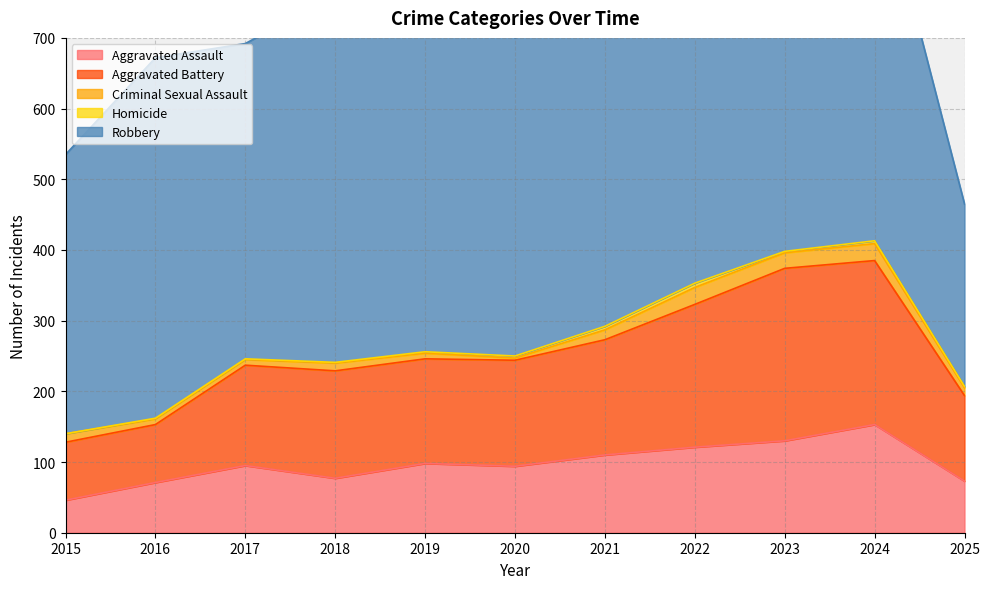

What value does the Robbery series have at 2015, to the nearest 10?

400